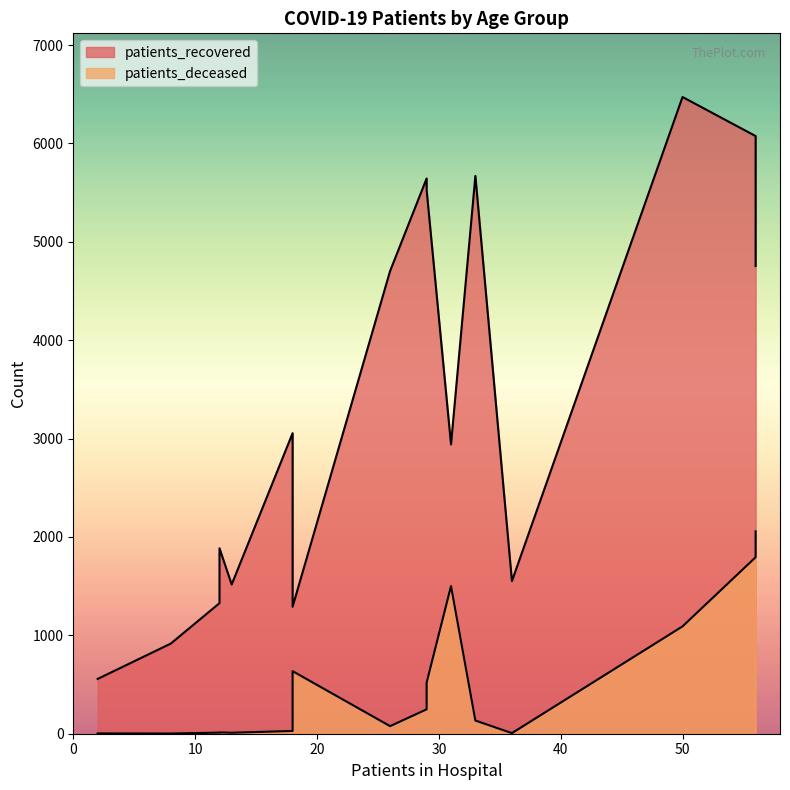

Reading right to left, transcribe all the data shown in this chart.

patients_recovered: >90=1291	85 - 89=2941	80 - 84=4754	75 - 79=6075	70 - 74=6472	65 - 69=5525	60 - 64=5644	55 - 59=5670	50 - 54=4703	45 - 49=3055	40 - 44=1885	35 - 39=1517	30 - 34=1327	25 - 29=916	20 - 24=557	<20=1551
patients_deceased: >90=636	85 - 89=1501	80 - 84=2057	75 - 79=1794	70 - 74=1091	65 - 69=520	60 - 64=248	55 - 59=134	50 - 54=77	45 - 49=28	40 - 44=13	35 - 39=10	30 - 34=11	25 - 29=2	20 - 24=3	<20=6